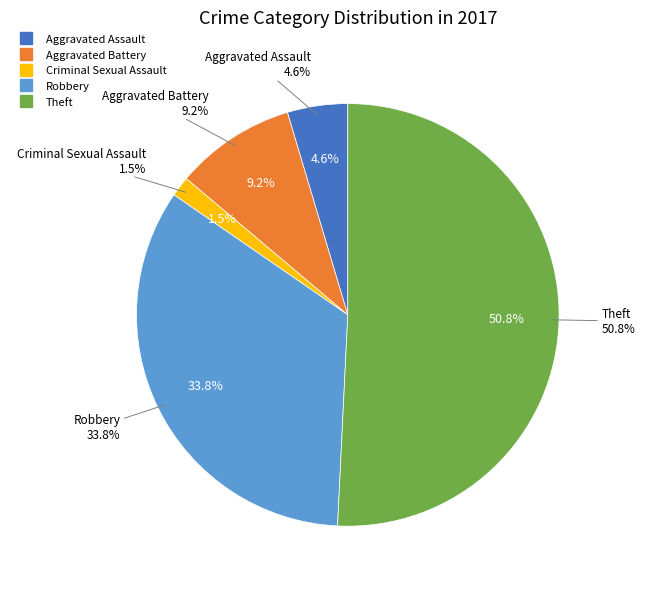

How many slices are in this pie chart?

5